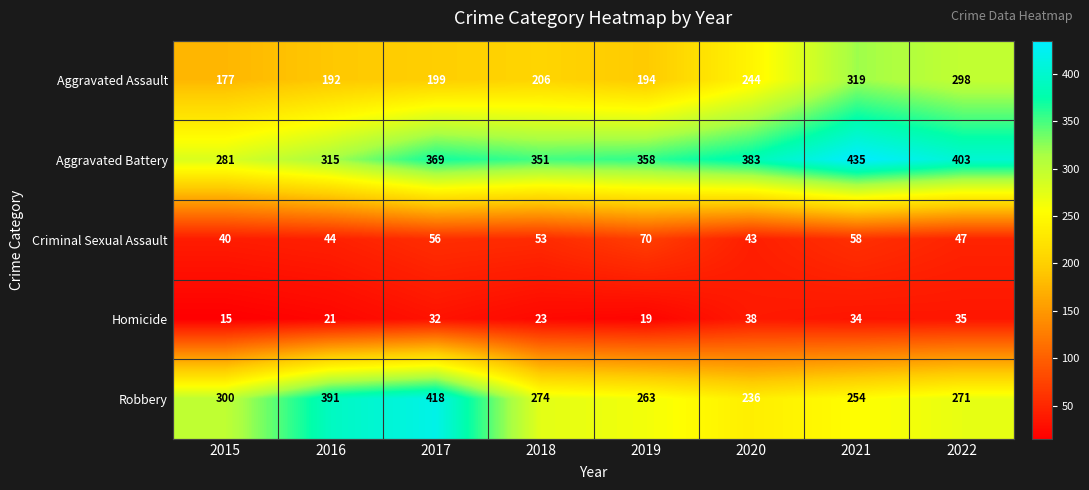

How many values in the Aggravated Battery series are below 369?

4